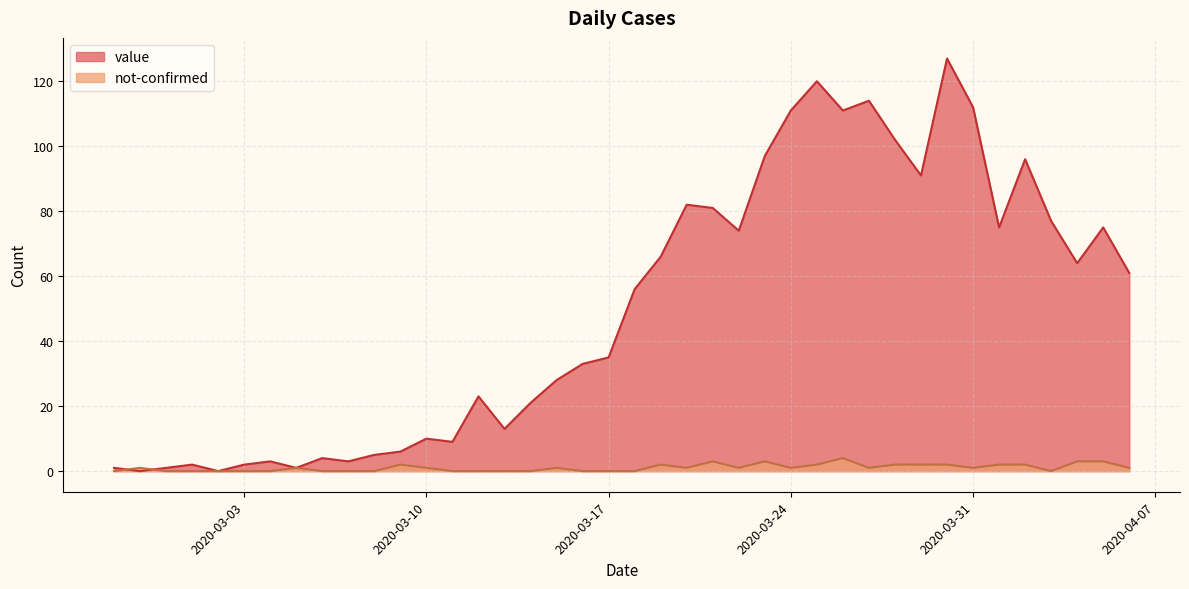

What is the label of the 22nd point from the right?

2020-03-16